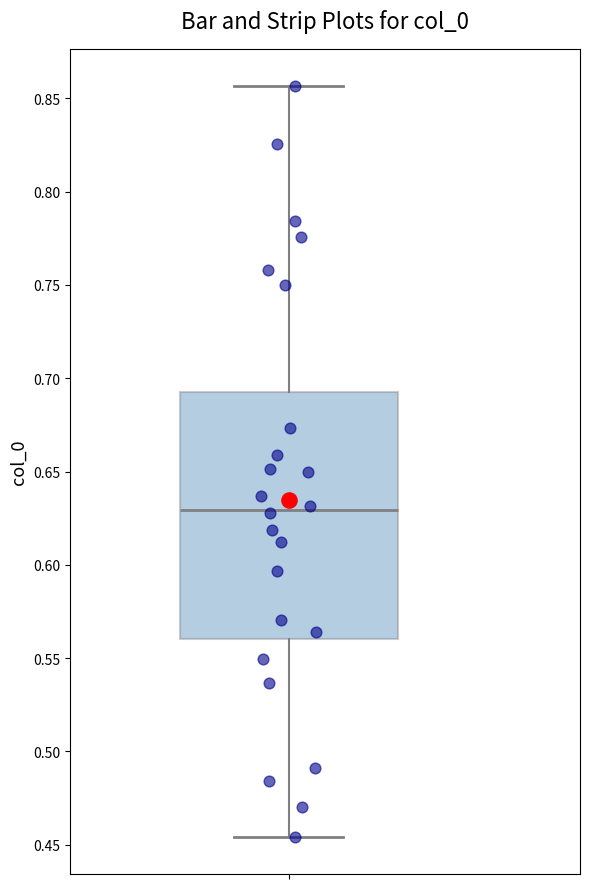

Transcribe this box plot: give where the median line is, the range the box spans, and where the two whiskers end, as read against the y-axis. The values are not printed on the chart, so give them approximately, as read against the axis.

median 0.630, box 0.560 to 0.695, whiskers 0.455 to 0.855